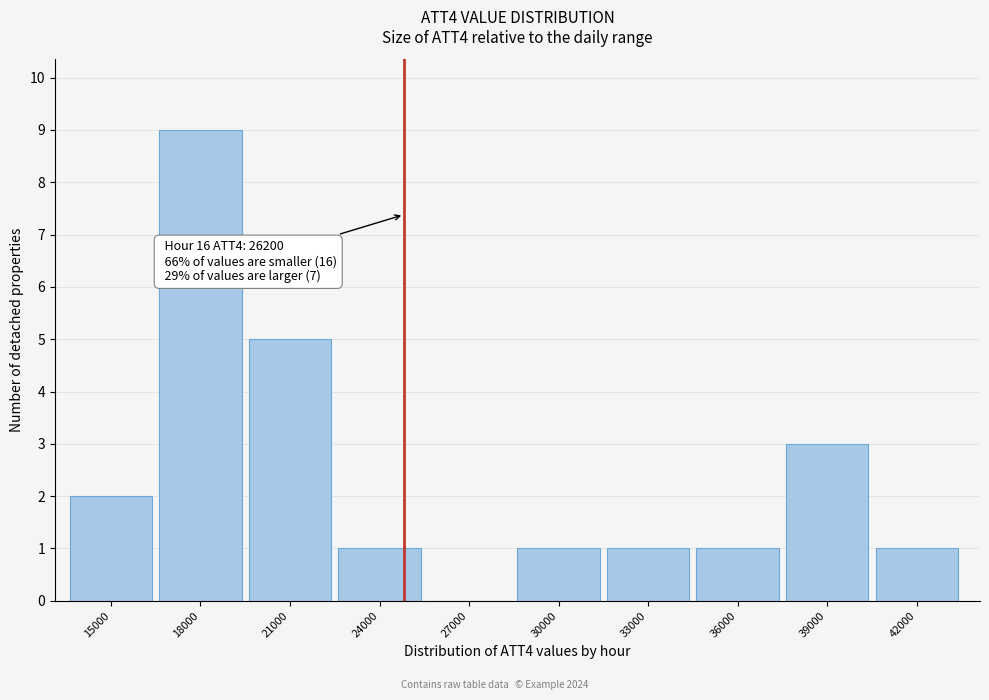

Reading left to right, list all the values displayed in this chart.

15000=2	18000=9	21000=5	24000=1	27000=0	30000=1	33000=1	36000=1	39000=3	42000=1